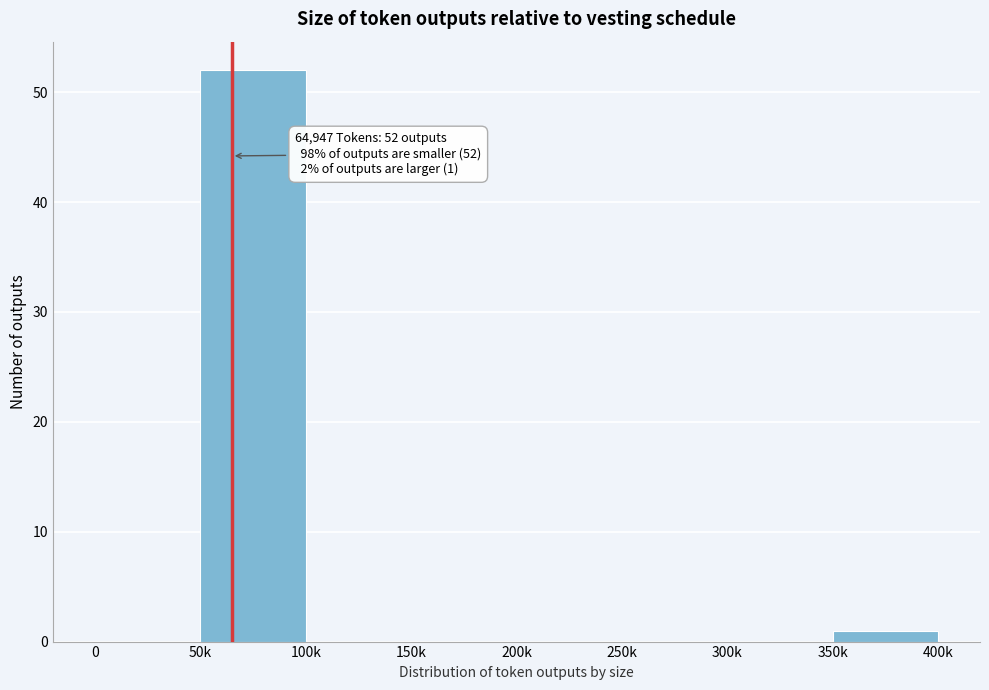

Reading left to right, extract all data points from this chart.

0=0	50k=52	100k=0	150k=0	200k=0	250k=0	300k=0	350k=1